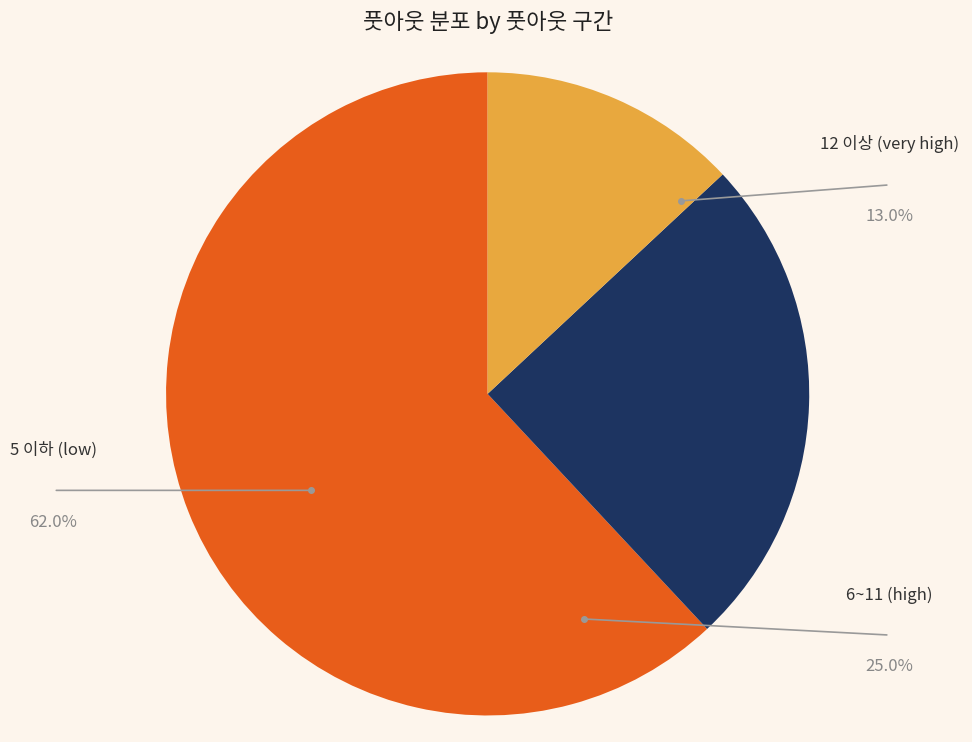

How many slices are in this pie chart?

3